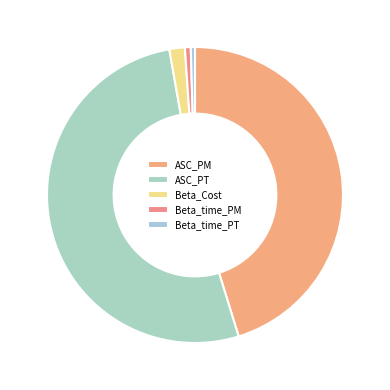

What is the majority slice?

ASC_PT